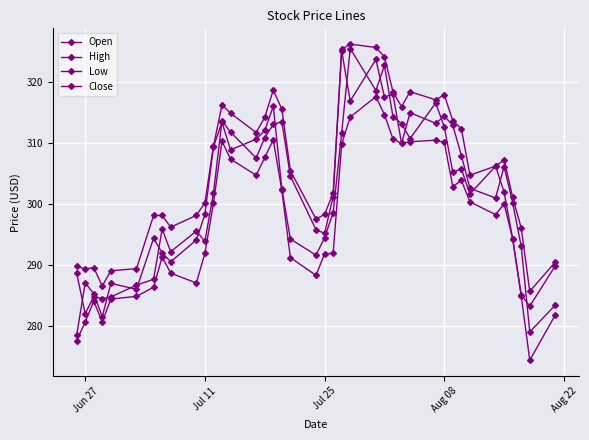

Reading left to right, extract all data points from this chart.

Open: 288.7	282.0	284.8	284.5	284.8	286.7	287.6	295.9	292.2	295.5	293.9	301.8	313.6	311.8	307.5	310.9	313.0	313.5	304.6	295.8	295.2	301.2	325.1	316.9	323.7	317.5	318.0	309.9	315.0	313.2	314.4	312.9	307.9	302.6	301.0	306.1	300.2	293.0	279.0	283.5
High: 289.8	289.4	289.5	286.6	289.0	289.4	298.1	298.1	296.2	298.1	300.2	309.5	316.2	314.9	311.7	314.2	318.7	315.5	305.5	297.5	298.3	301.8	325.4	326.2	325.7	324.1	318.4	316.0	318.4	317.1	317.9	313.6	312.3	304.7	306.2	307.2	301.1	296.0	285.7	290.5
Low: 277.6	280.6	284.1	280.7	284.4	284.9	286.4	291.3	288.7	287.0	291.9	300.1	310.3	307.4	304.7	307.6	310.5	302.2	291.2	288.3	291.9	291.9	309.8	314.2	317.6	314.7	310.6	309.9	310.2	310.5	310.1	302.9	303.9	300.4	298.2	300.0	294.3	285.0	274.4	281.9
Close: 278.5	287.0	285.3	281.5	287.0	286.0	294.4	292.0	290.5	294.1	298.3	309.3	313.4	308.9	310.6	312.0	316.0	302.5	294.3	291.6	294.5	298.6	311.7	325.5	318.6	322.7	314.3	313.2	310.7	316.6	312.6	305.2	305.7	301.6	306.2	302.0	294.3	285.1	283.2	289.9